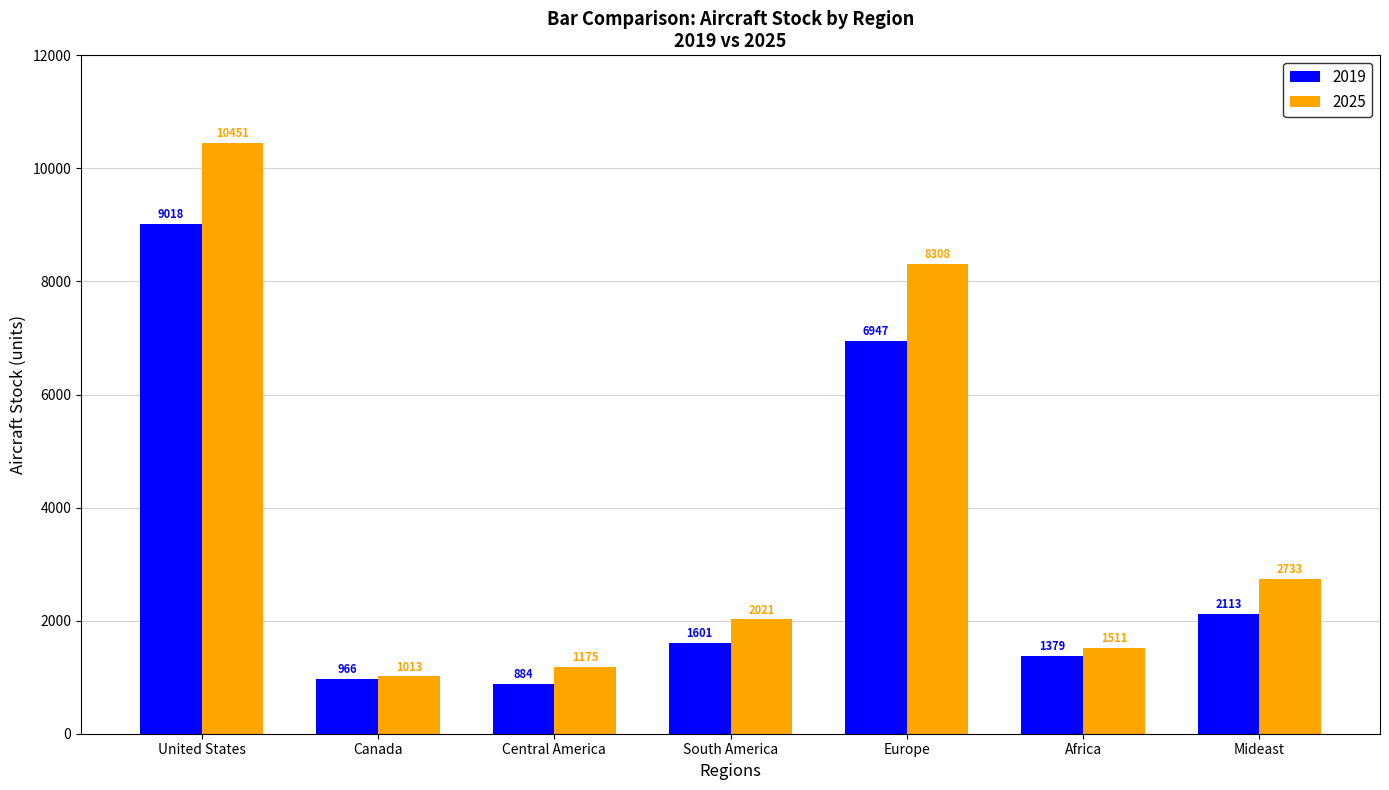

Is the value of 2025 at Canada greater than the value of 2019 at Canada?

Yes